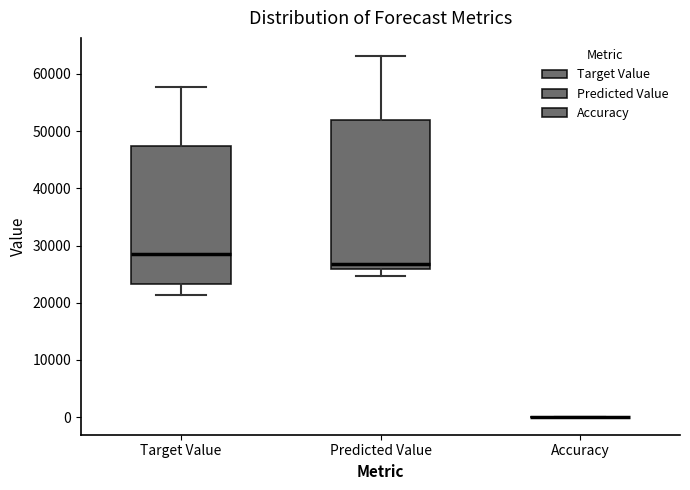

Where is the upper edge of the box for Predicted Value on the y-axis? The values are not printed on the chart, so give them approximately, as read against the axis.

52000